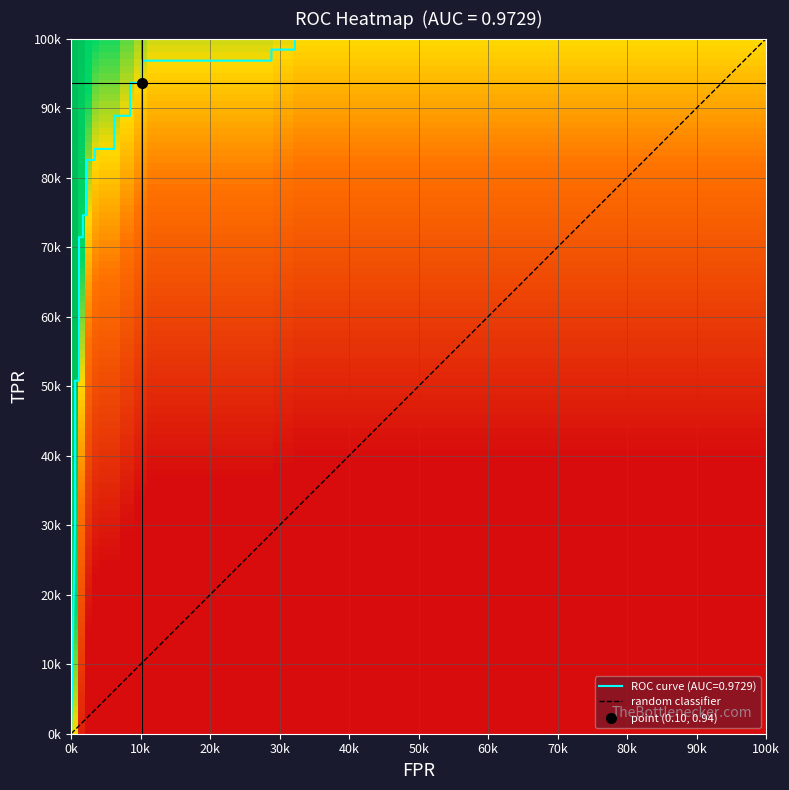

How many series are shown in this chart?

3